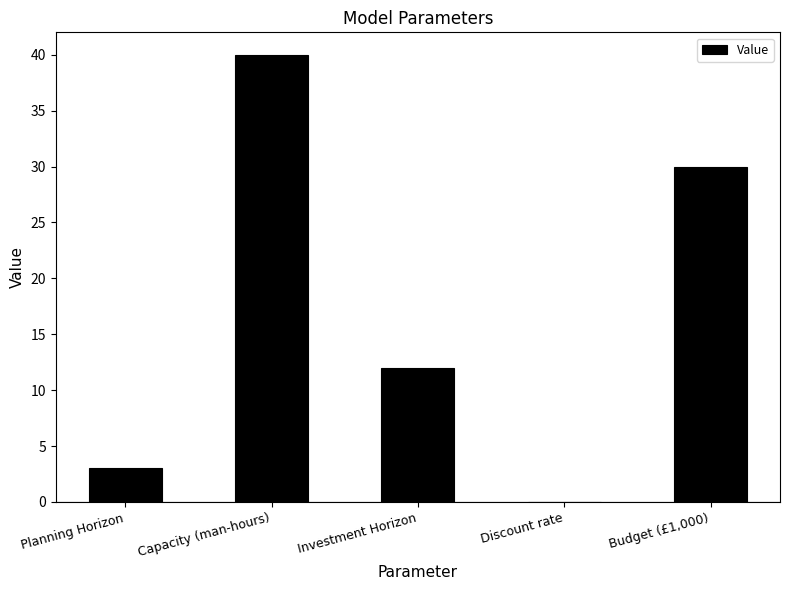

Approximately how many times larger is the value at Budget (£1,000) compared to Investment Horizon?

2.5